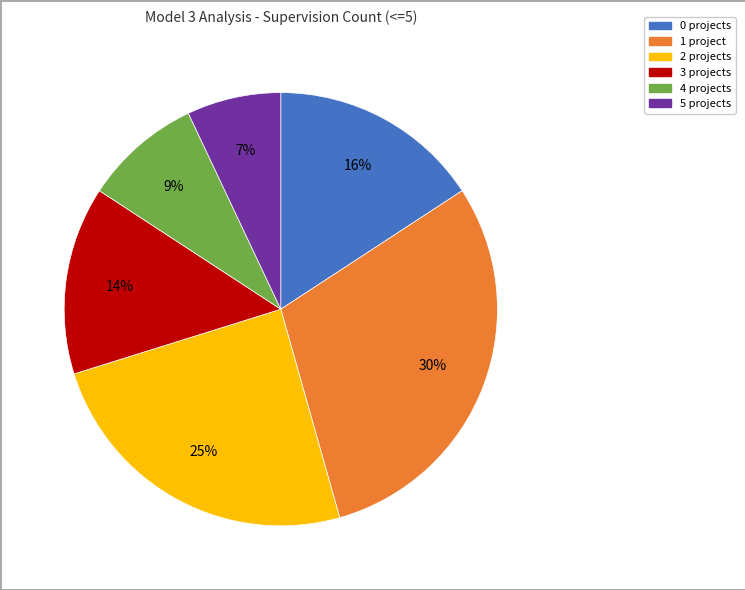

To the nearest percent, what is the combined percentage of 5 projects and 4 projects?

16%